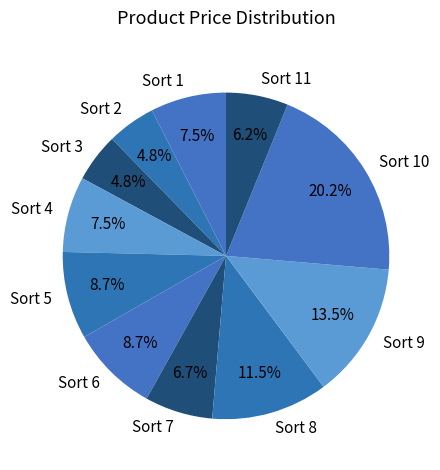

Which category has the biggest portion of the pie?

Sort 10